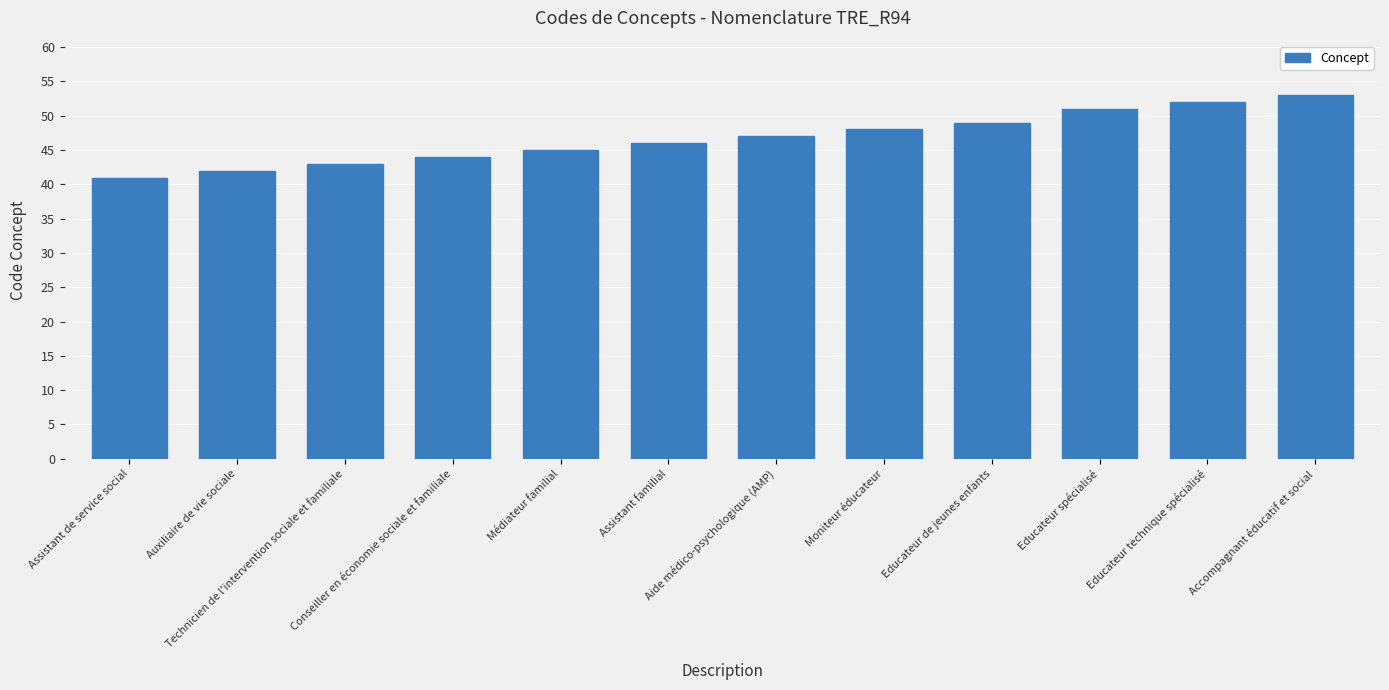

What is the change in value from Assistant de service social to Educateur spécialisé?

+10